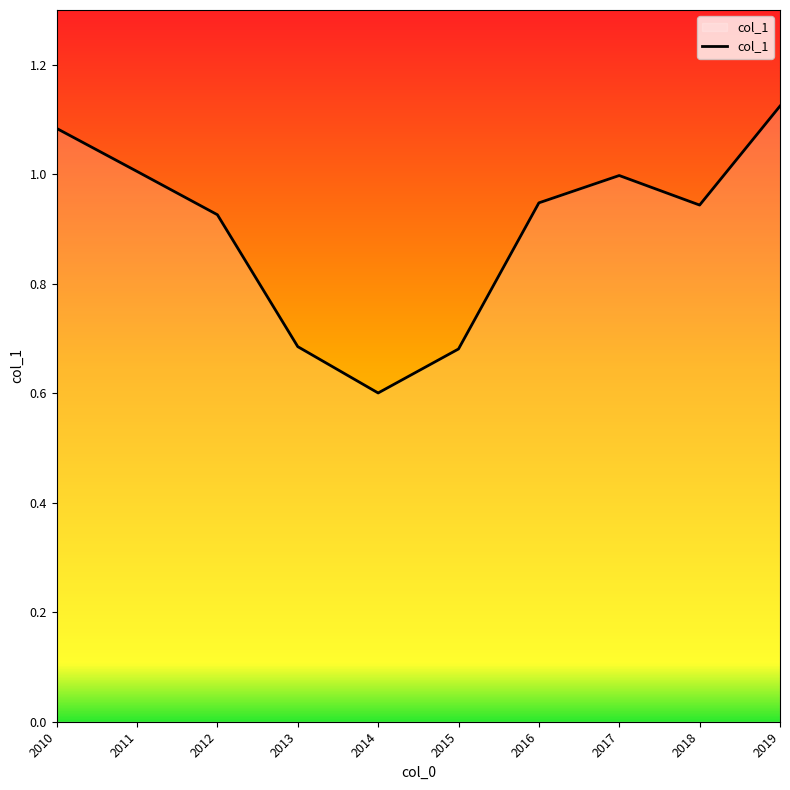

What is the sum of the values at 2019 and 2013?

1.8